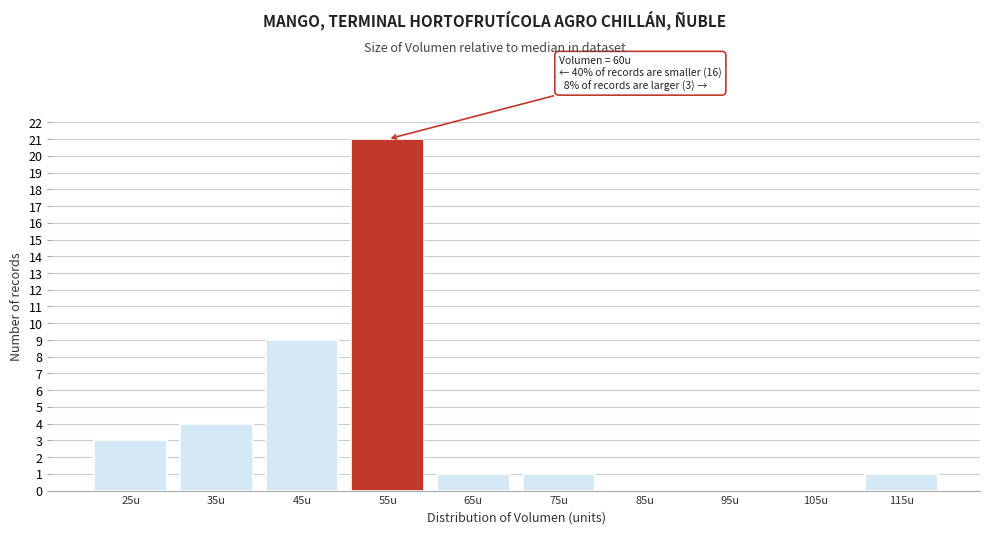

Reading left to right, extract all data points from this chart.

25u=3	35u=4	45u=9	55u=21	65u=1	75u=1	85u=0	95u=0	105u=0	115u=1